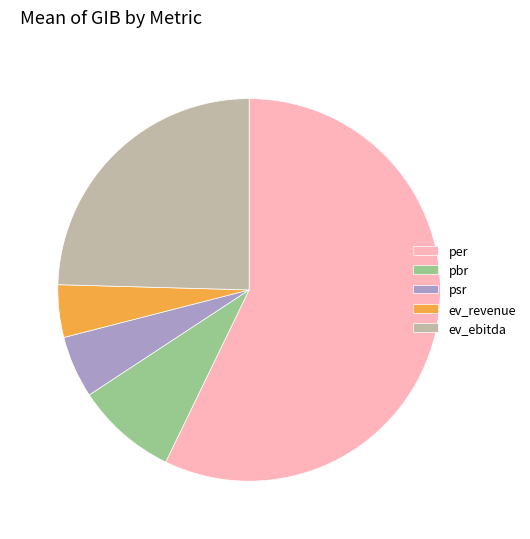

Between per and pbr, which is larger?

per